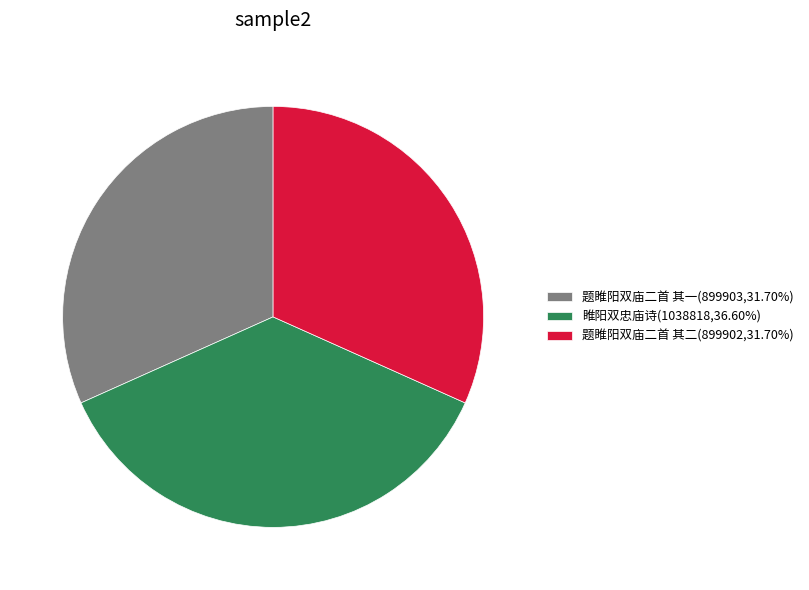

Which has a higher value, 睢阳双忠庙诗 or 题睢阳双庙二首 其二?

睢阳双忠庙诗